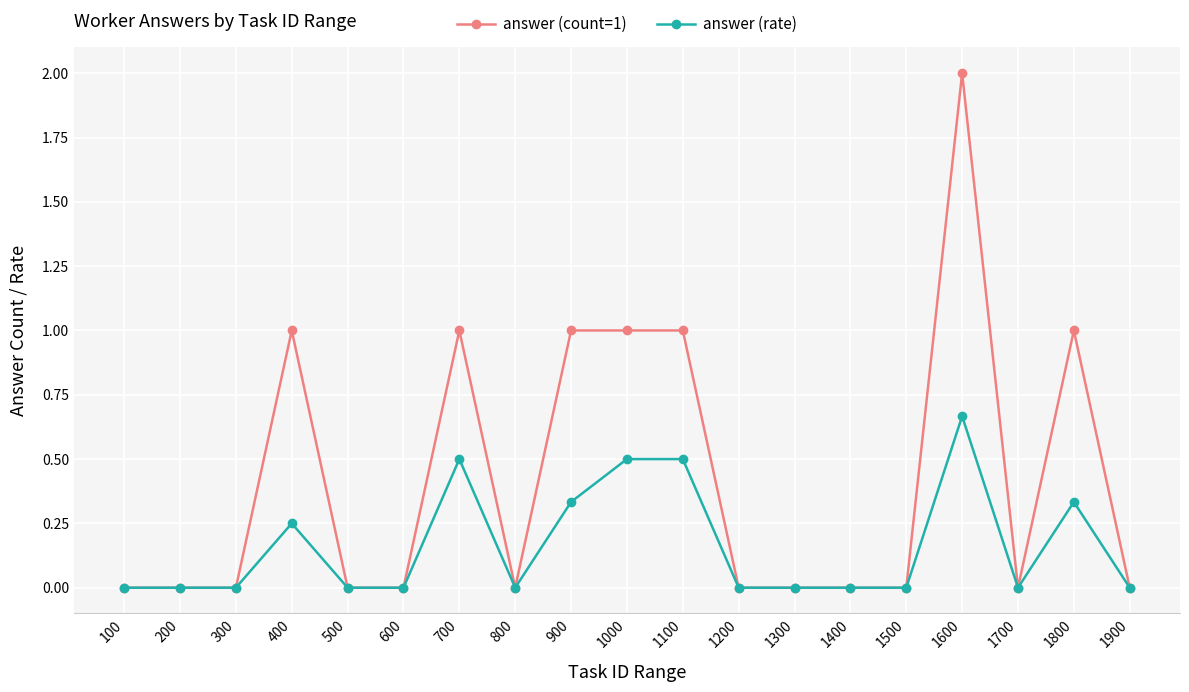

How many answer (count=1) values are between 0 and 1?

18